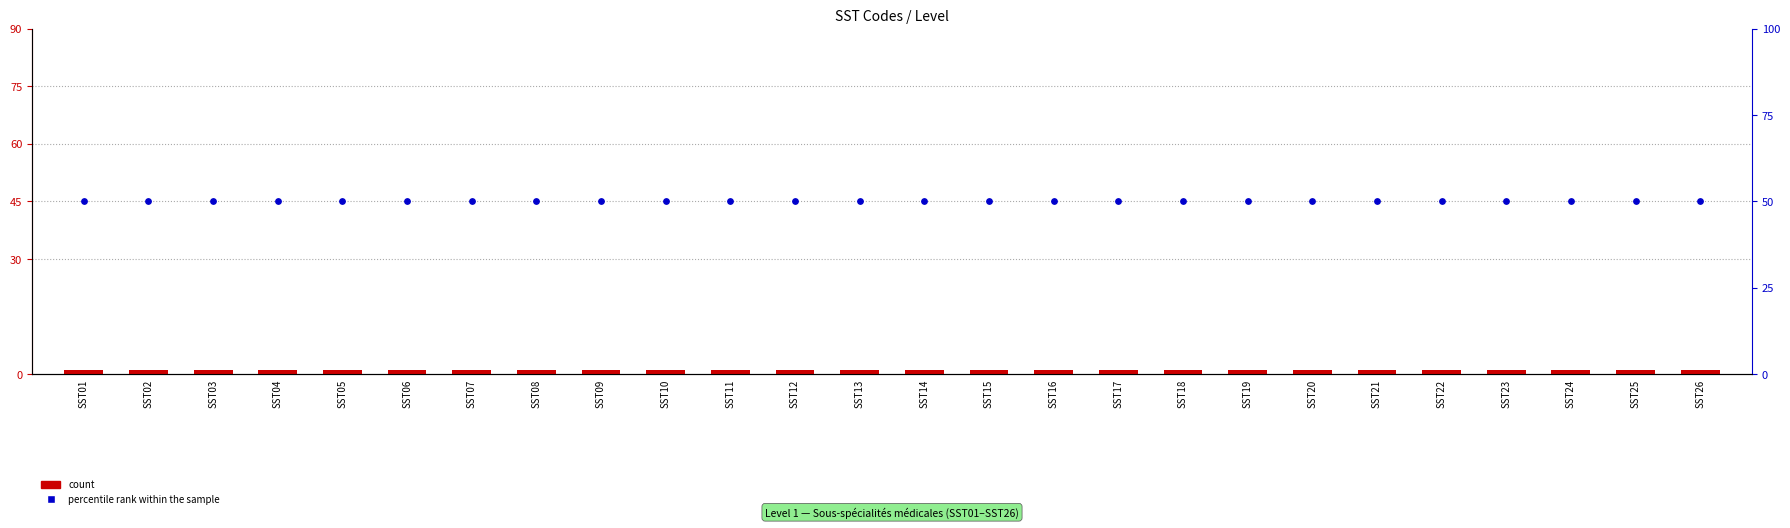

Which series has the widest spread of Y values?

count